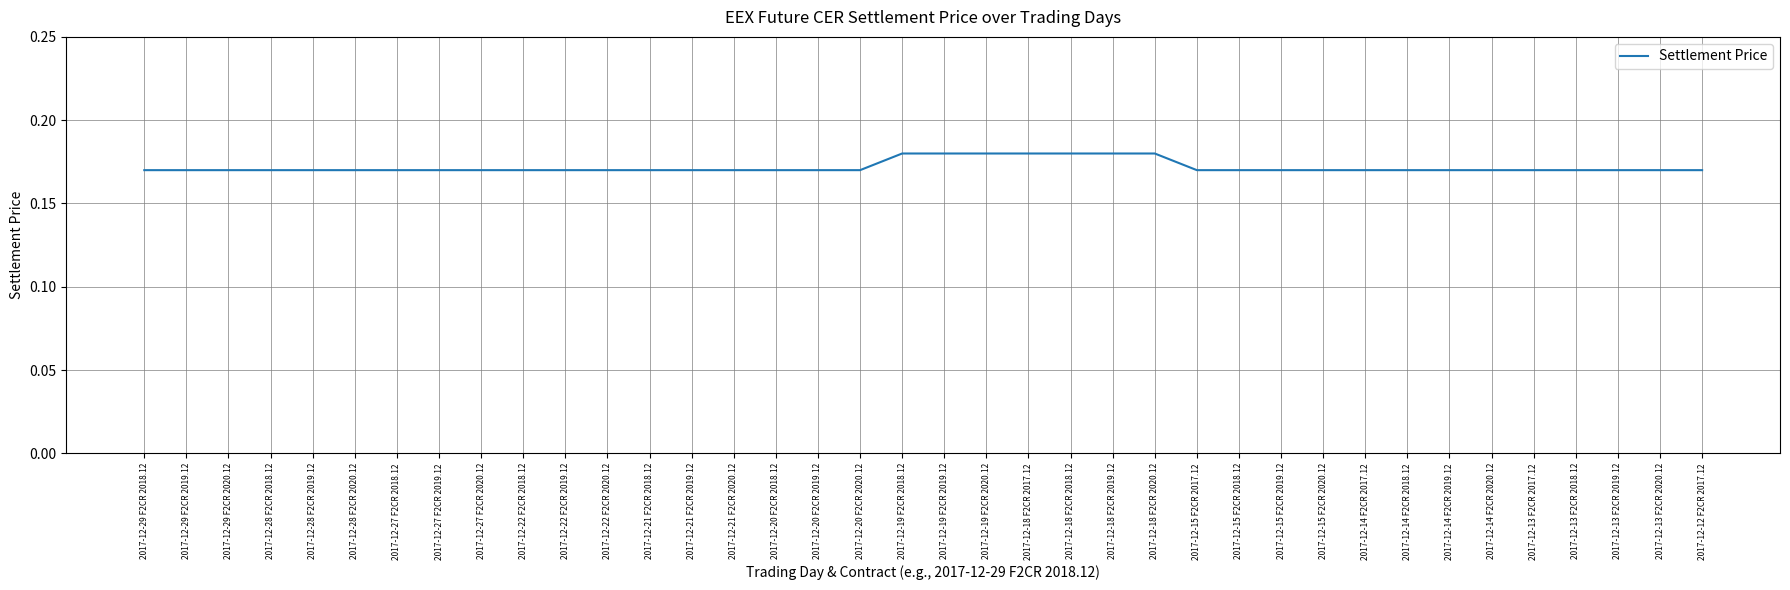

The chart shows a value of 0.3 at 2017-12-29 F2CR 2018.12. True or false?

False